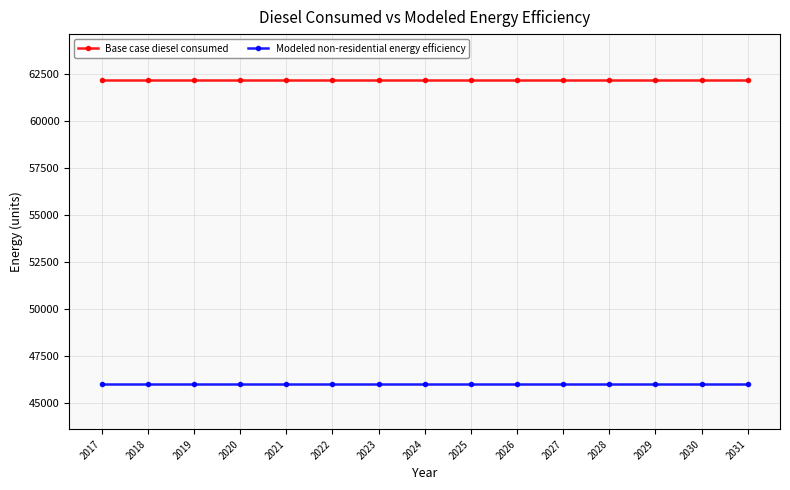

What is the sum of all Modeled non-residential energy efficiency values?

690328.7